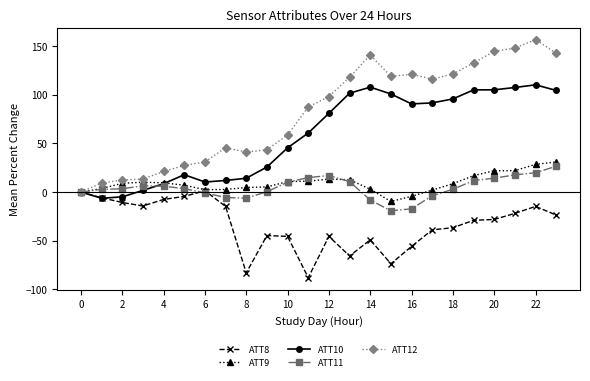

In ATT8, how many points are lower than both neighbors (excluding endpoints)?

5